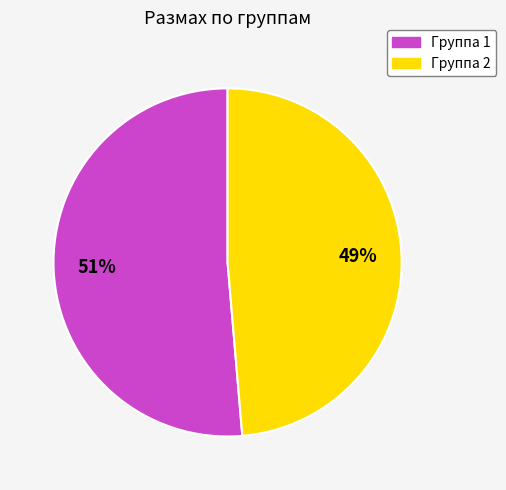

Which category accounts for the majority?

Группа 1